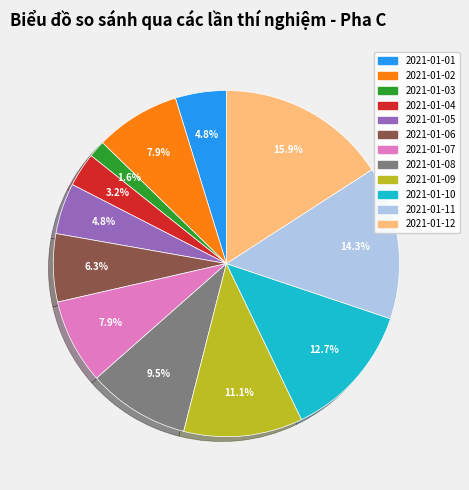

Approximately how many times larger is the value at 2021-01-04 compared to 2021-01-05?

0.7